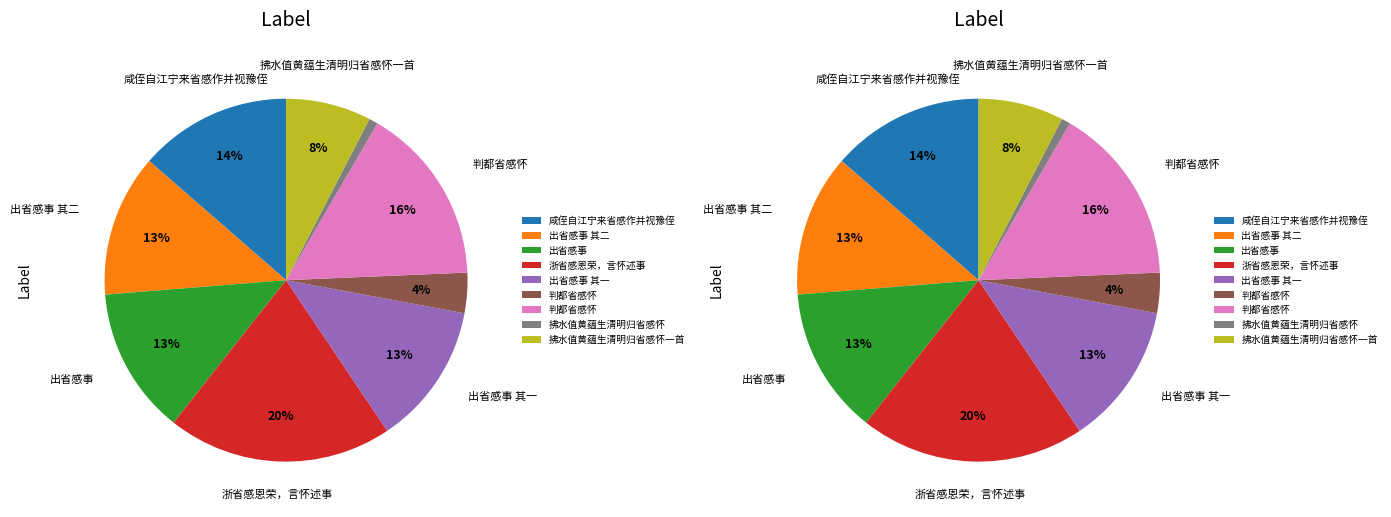

To the nearest percent, what is the difference between the 浙省感恩荣，言怀述事 and 判都省感怀 slice percentages?

16%